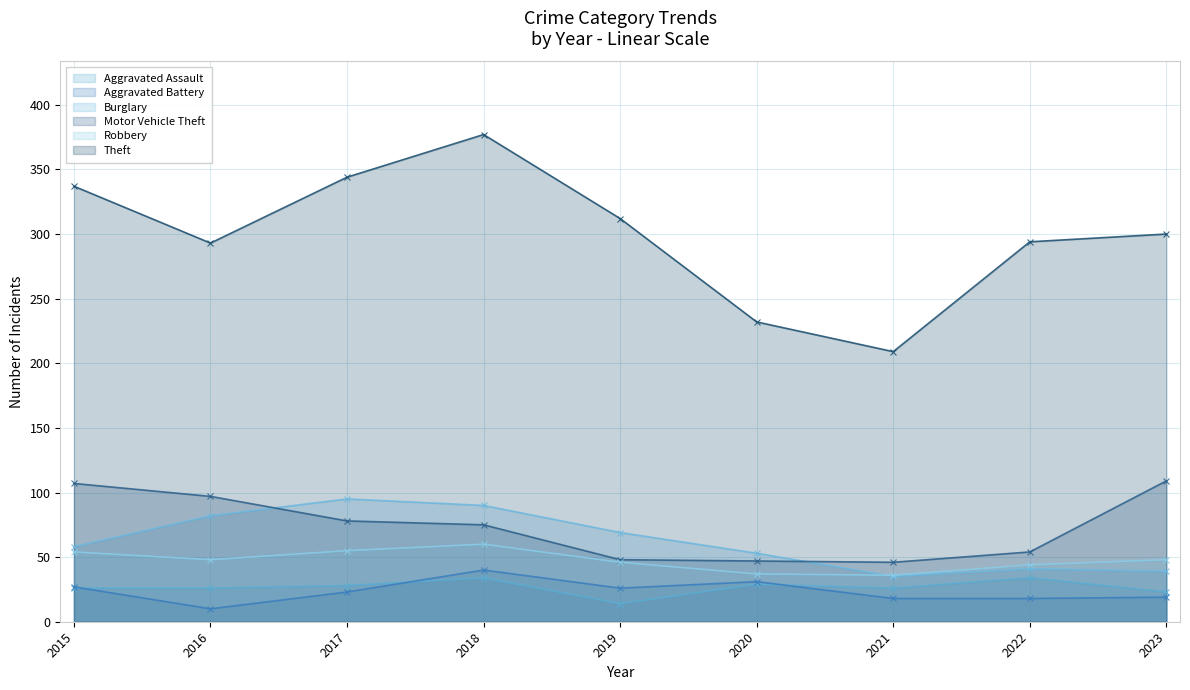

Does the chart display data point markers on the line(s)?

Yes